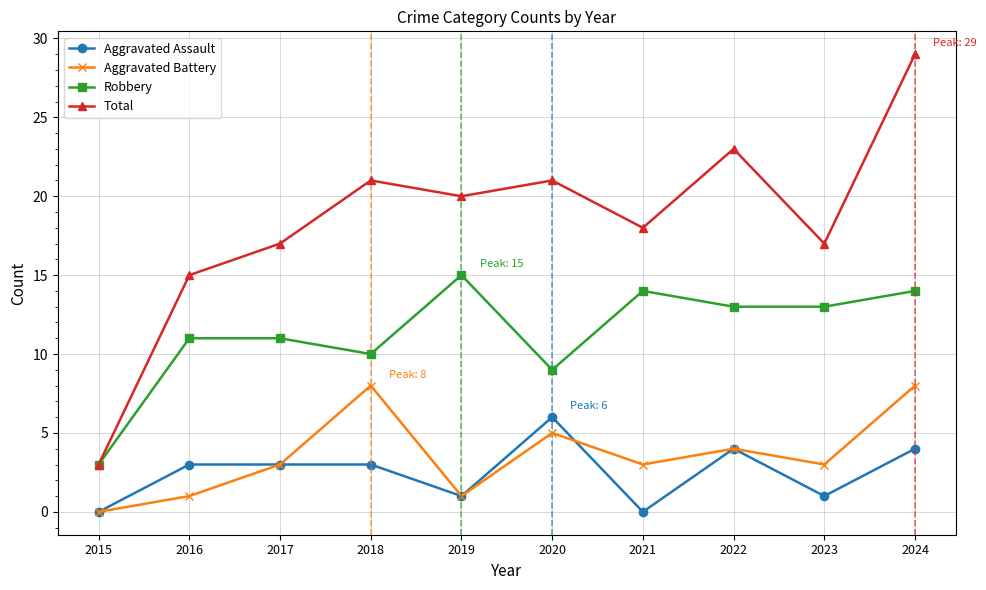

Where is the first local minimum for Total?

2019